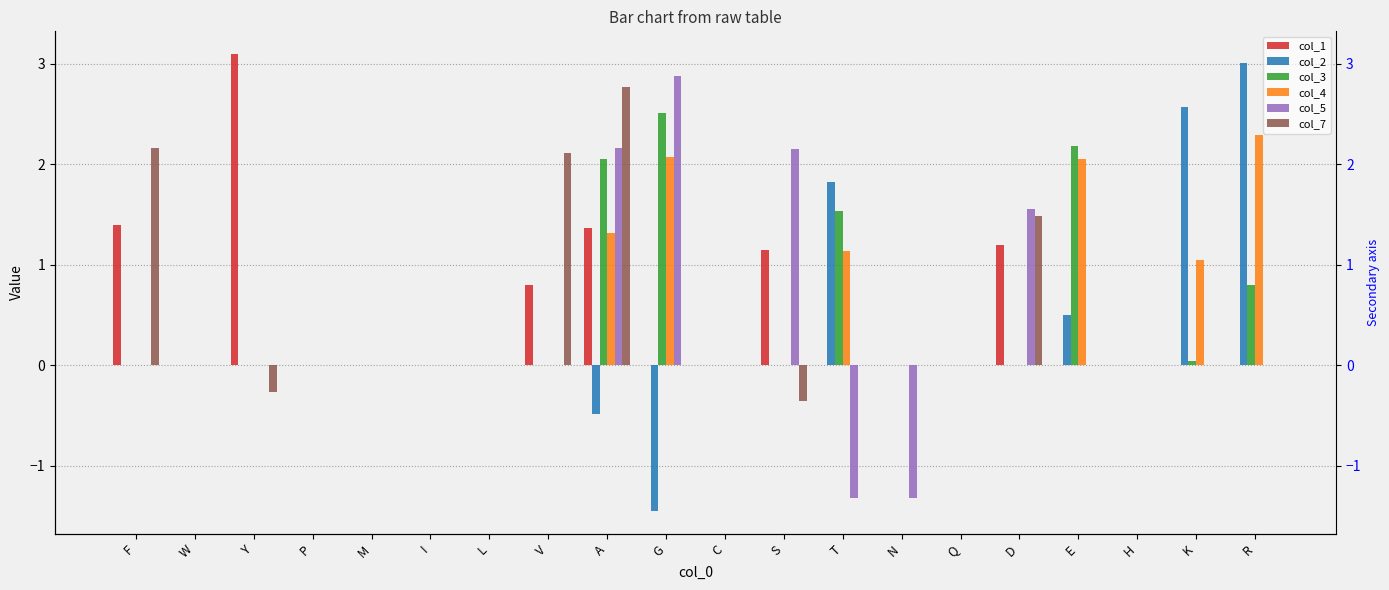

The value of col_4 at F is -1.5. True or false?

False